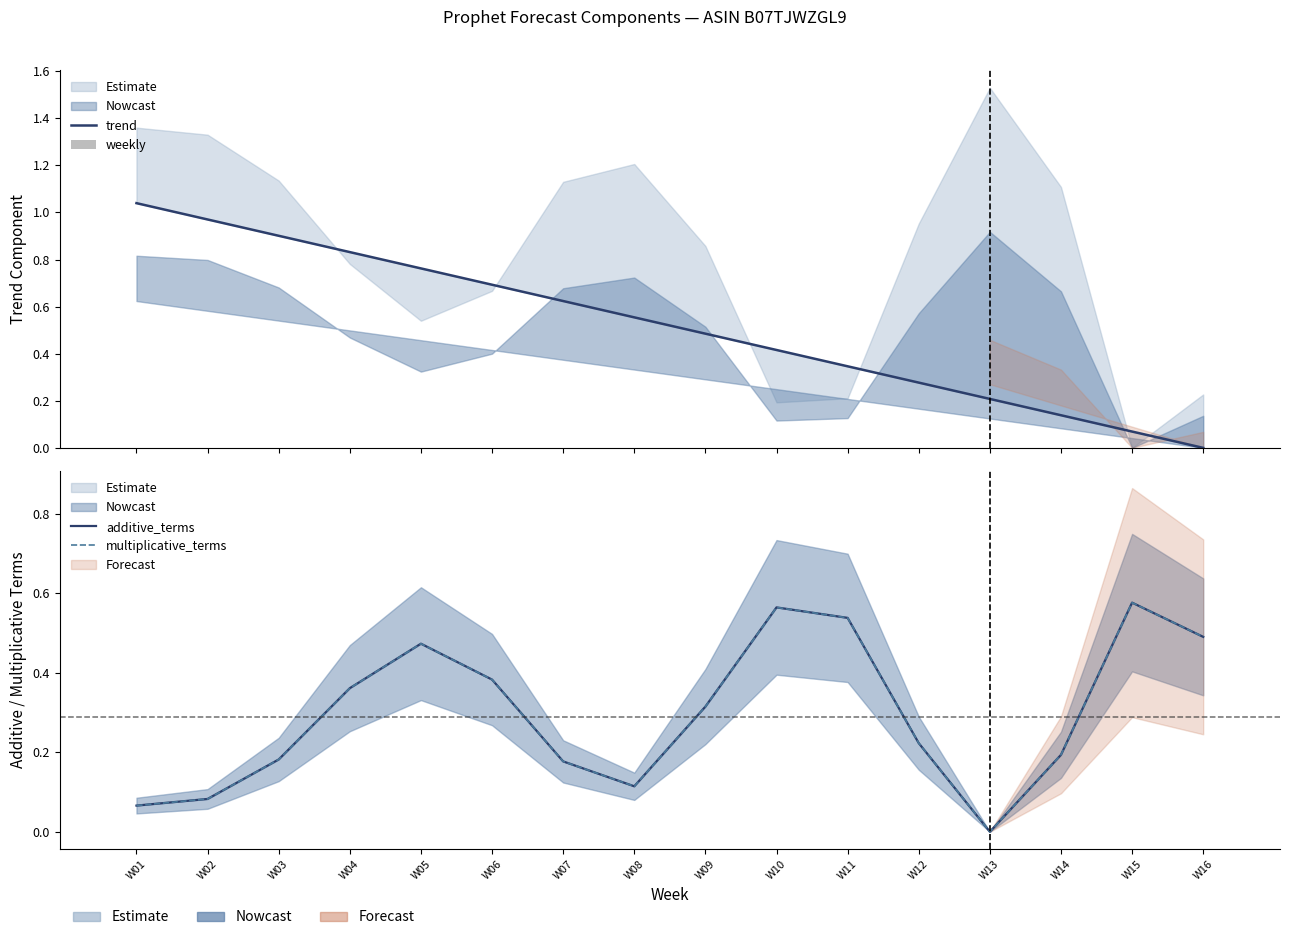

Is the value of multiplicative_terms at W06 greater than the value of weekly at W05?

Yes